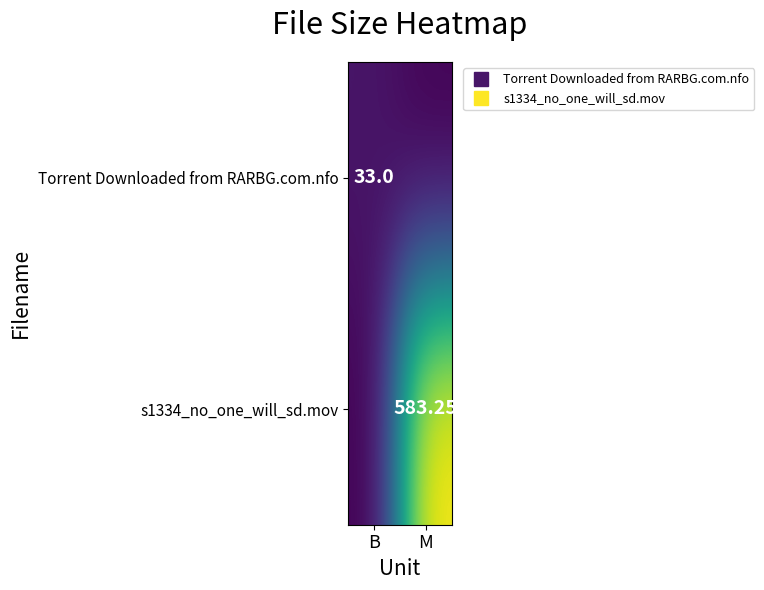

At which label is Torrent Downloaded from RARBG.com.nfo closest to 16?

M